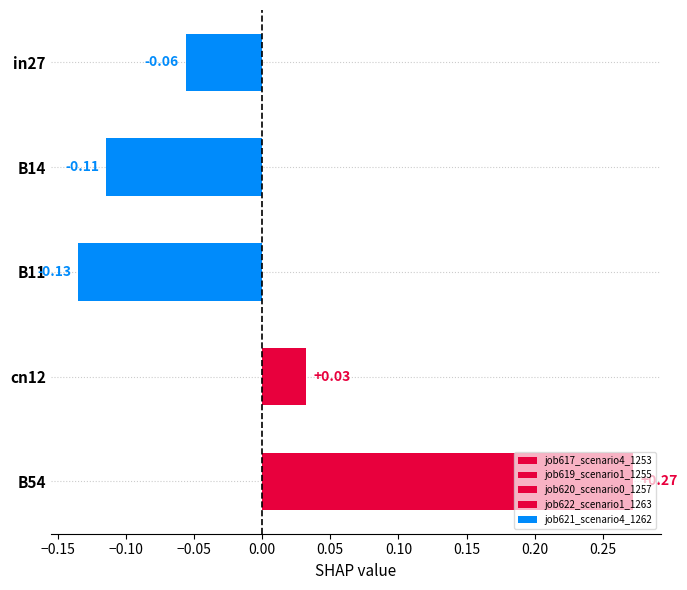

How many series are shown in this chart?

1